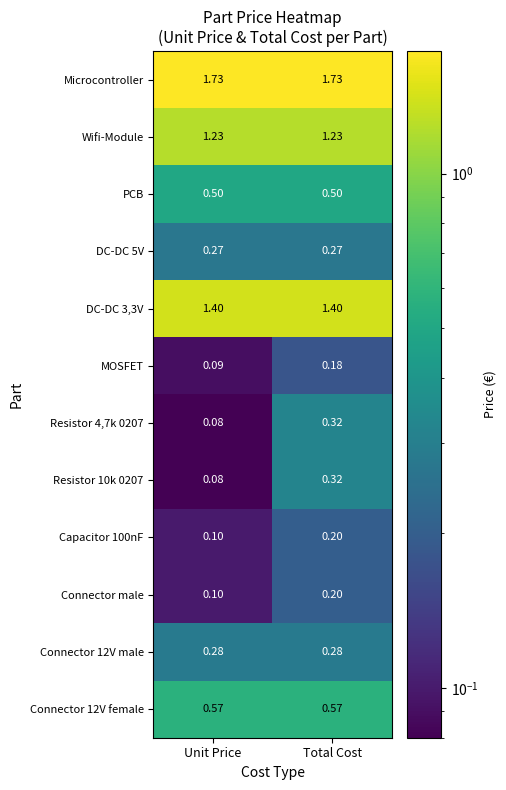

Which category has the lowest value across all series?

Unit Price